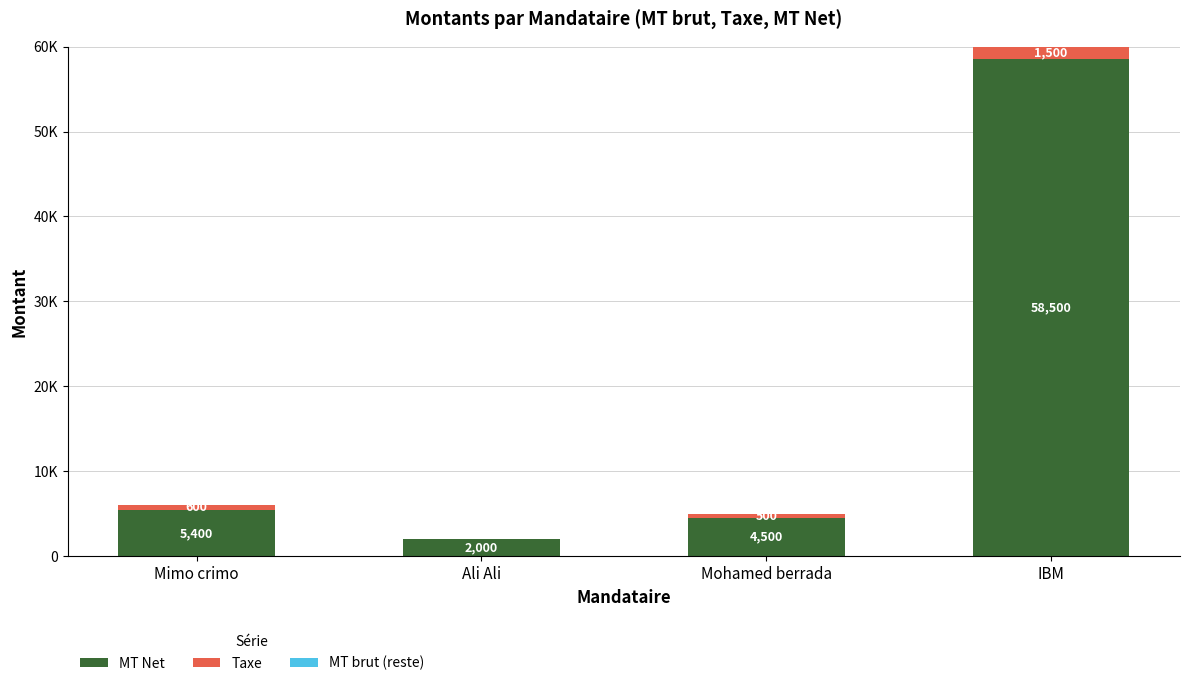

What is the sum of all MT Net values?

70400